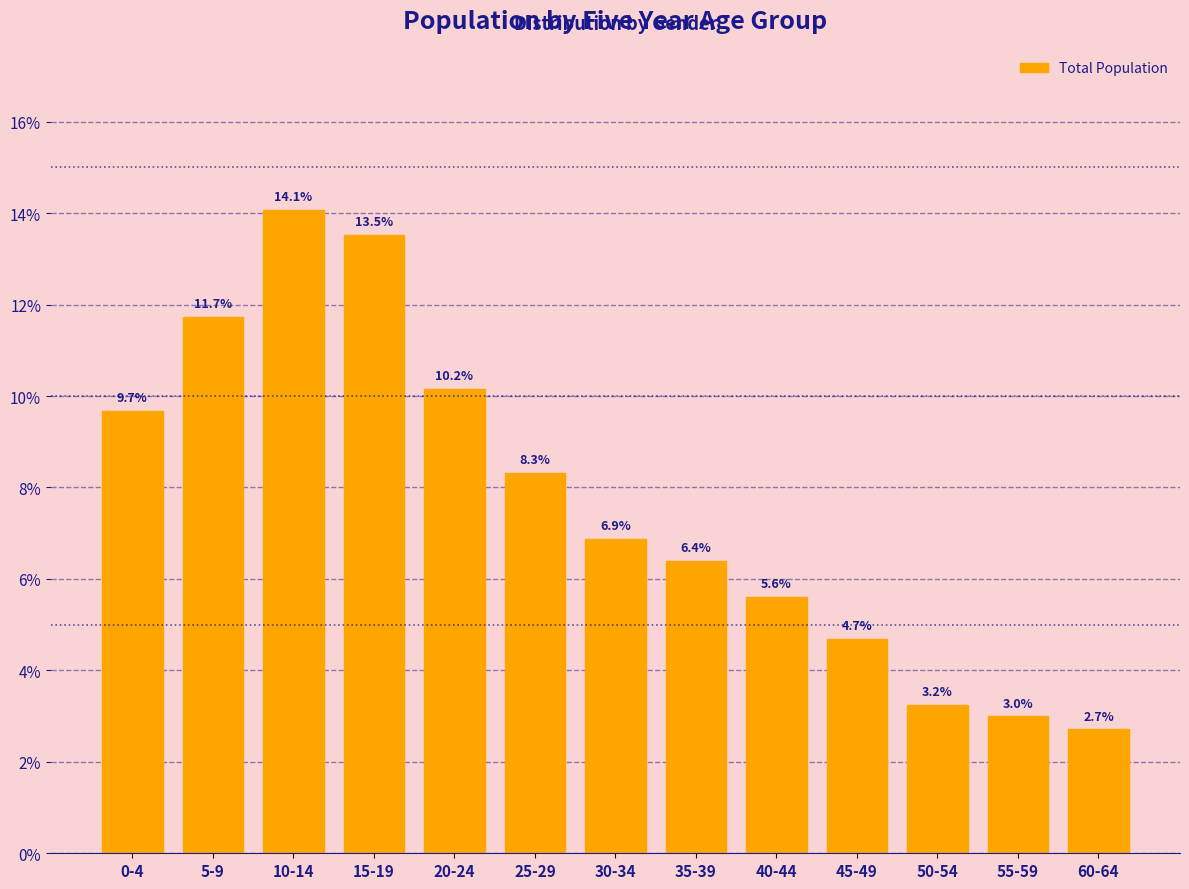

Reading left to right, what are all the values shown in this chart?

9.7	11.7	14.1	13.5	10.2	8.3	6.9	6.4	5.6	4.7	3.2	3.0	2.7